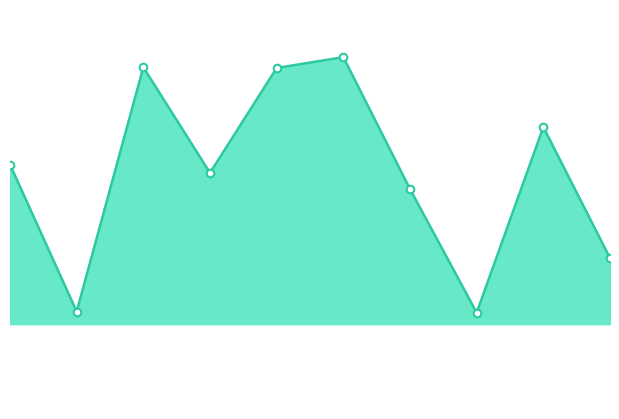

Does the chart have visible grid lines?

No